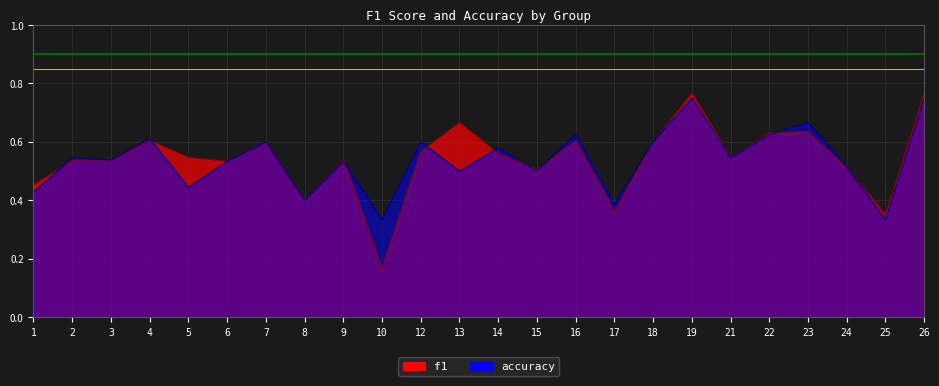

What is the approximate value of f1 at 2?

0.5